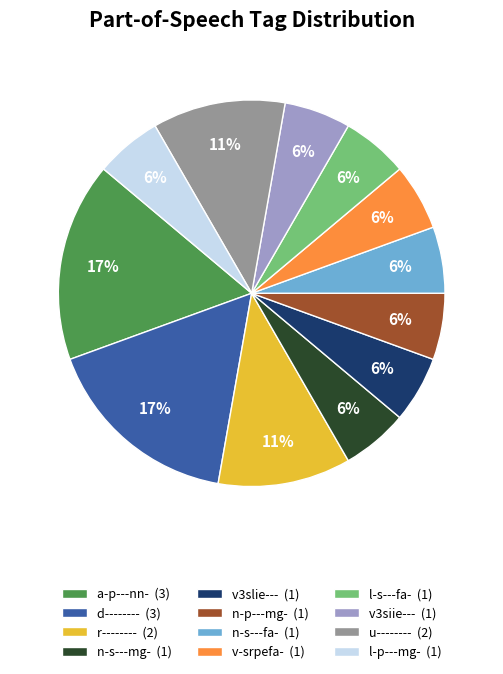

True or false: u-------- accounts for 11% of the total.

True